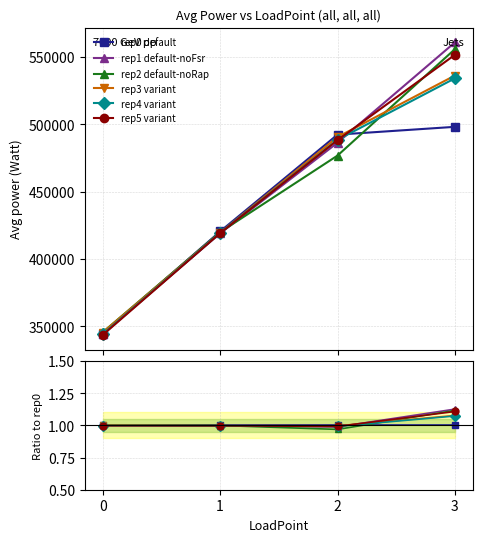

The value of rep2 default-noRap at 0 is 1.0. True or false?

True